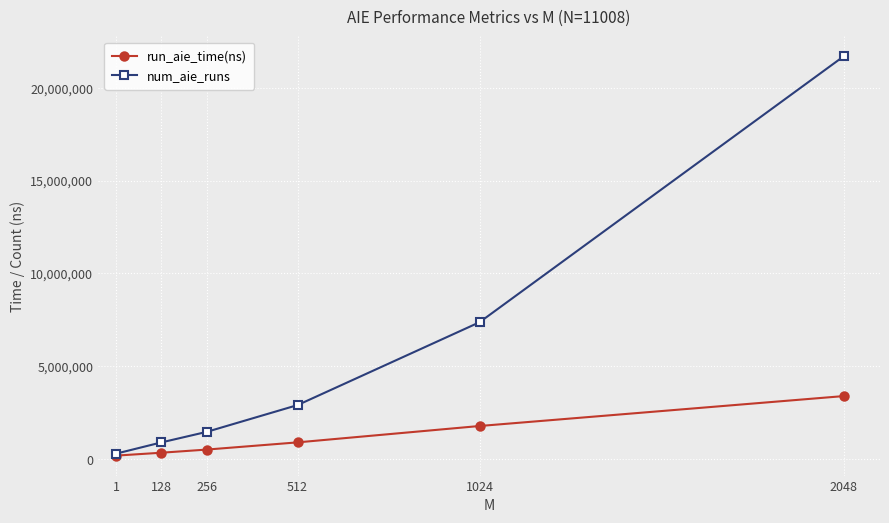

At which category is the sum across all series the highest?

2048